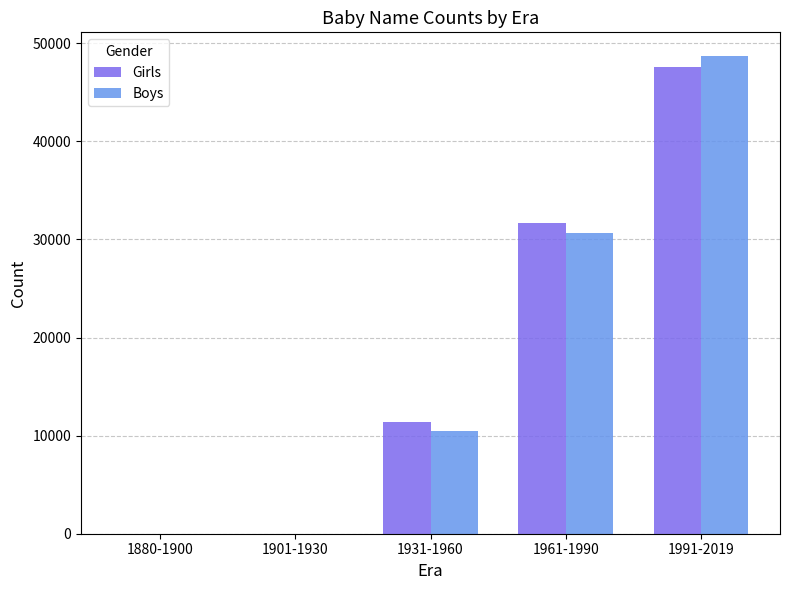

At which label is Girls closest to 23808?

1961-1990